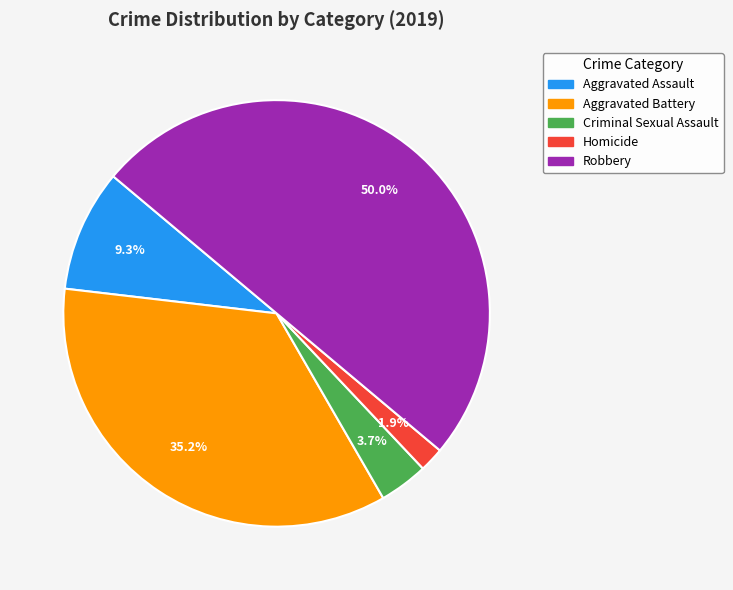

To the nearest percent, what portion does Aggravated Battery represent?

35%